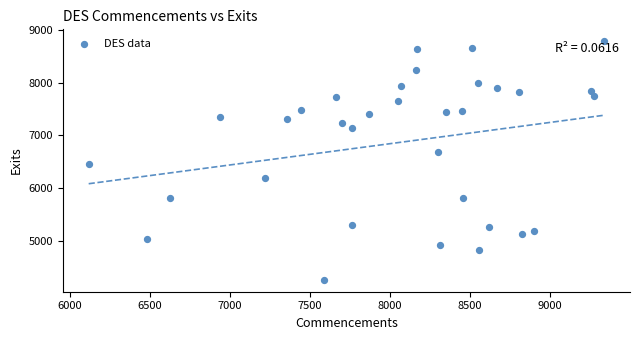

What Y value in the scatter plot is closest to 6523?

6464